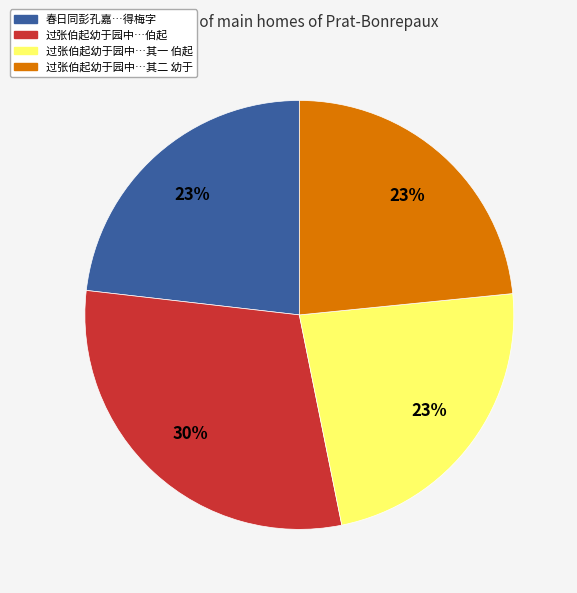

Which slice is the largest?

过张伯起幼于园中…伯起